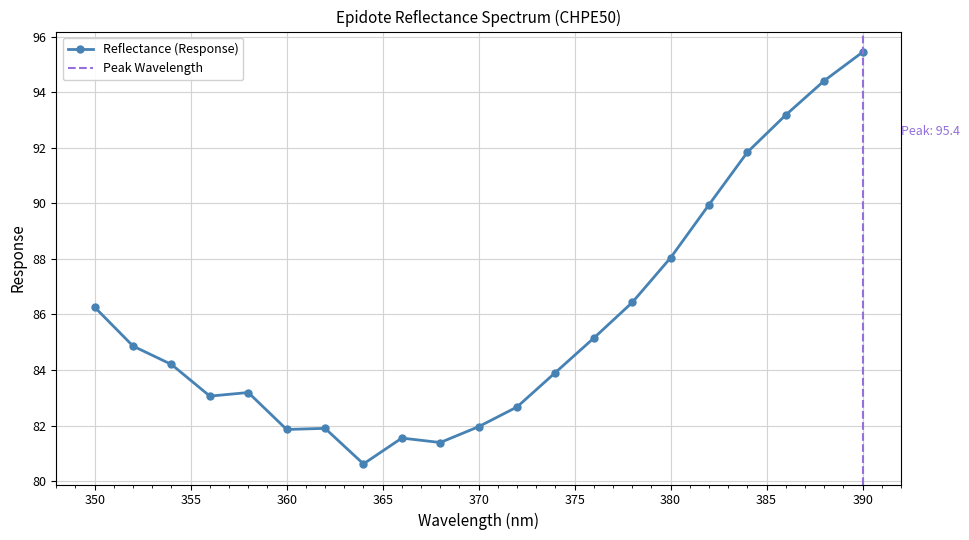

What is the value of the 9th point from the left?

81.5